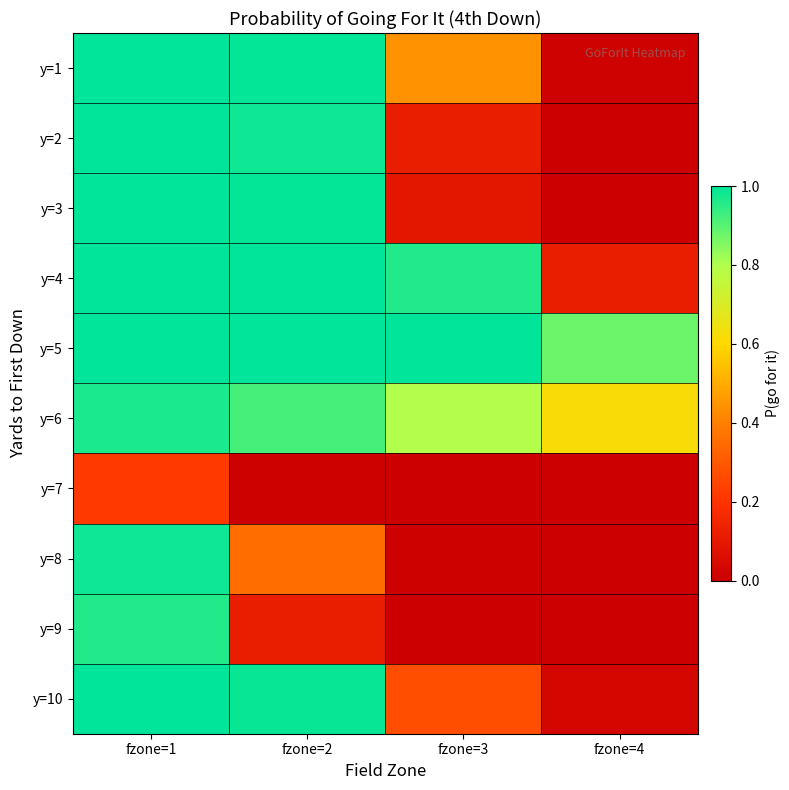

How many data points does each series have?

4